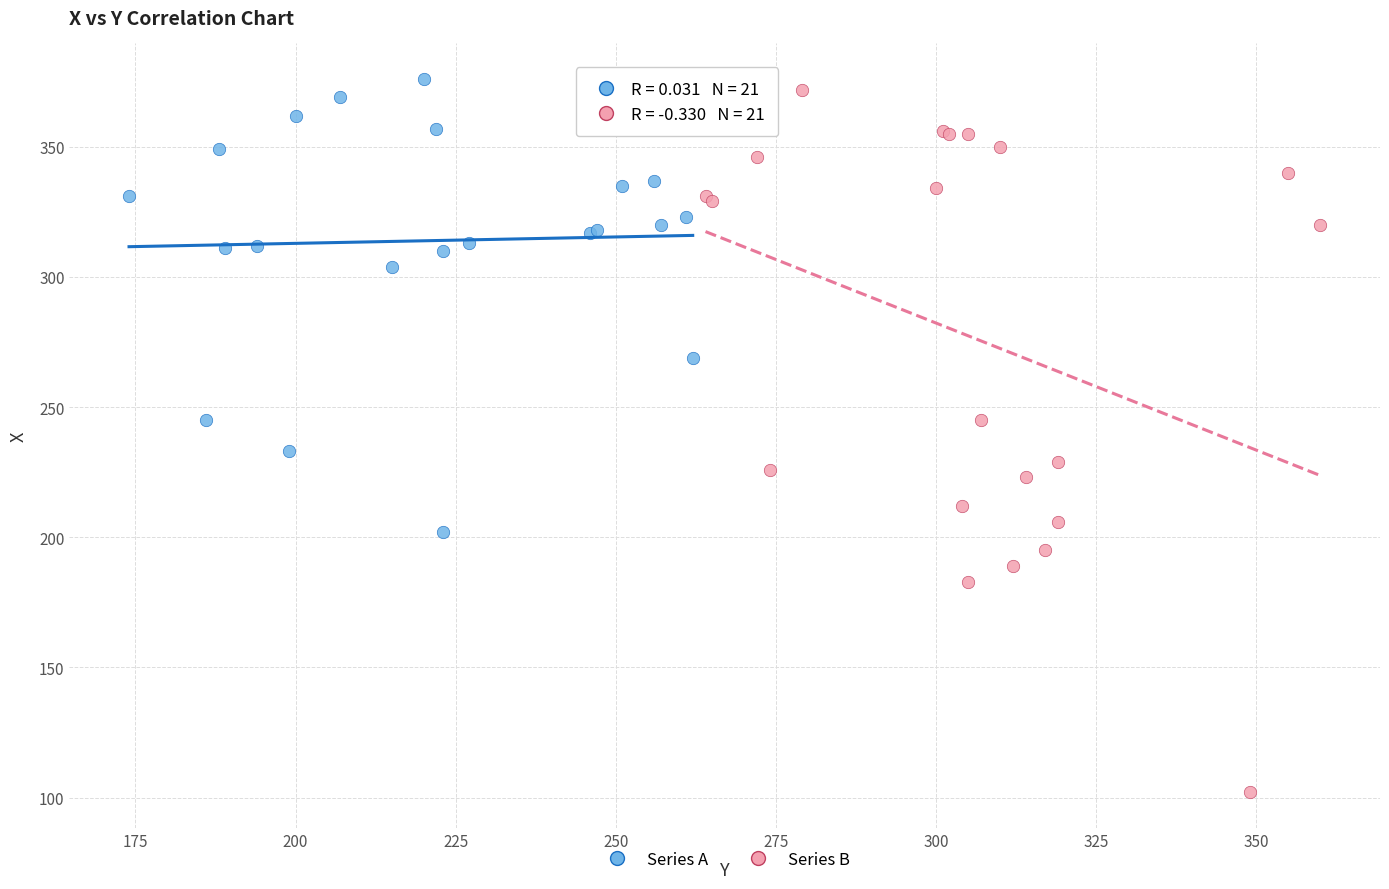

Which series has the largest Y range (max minus min)?

Series B